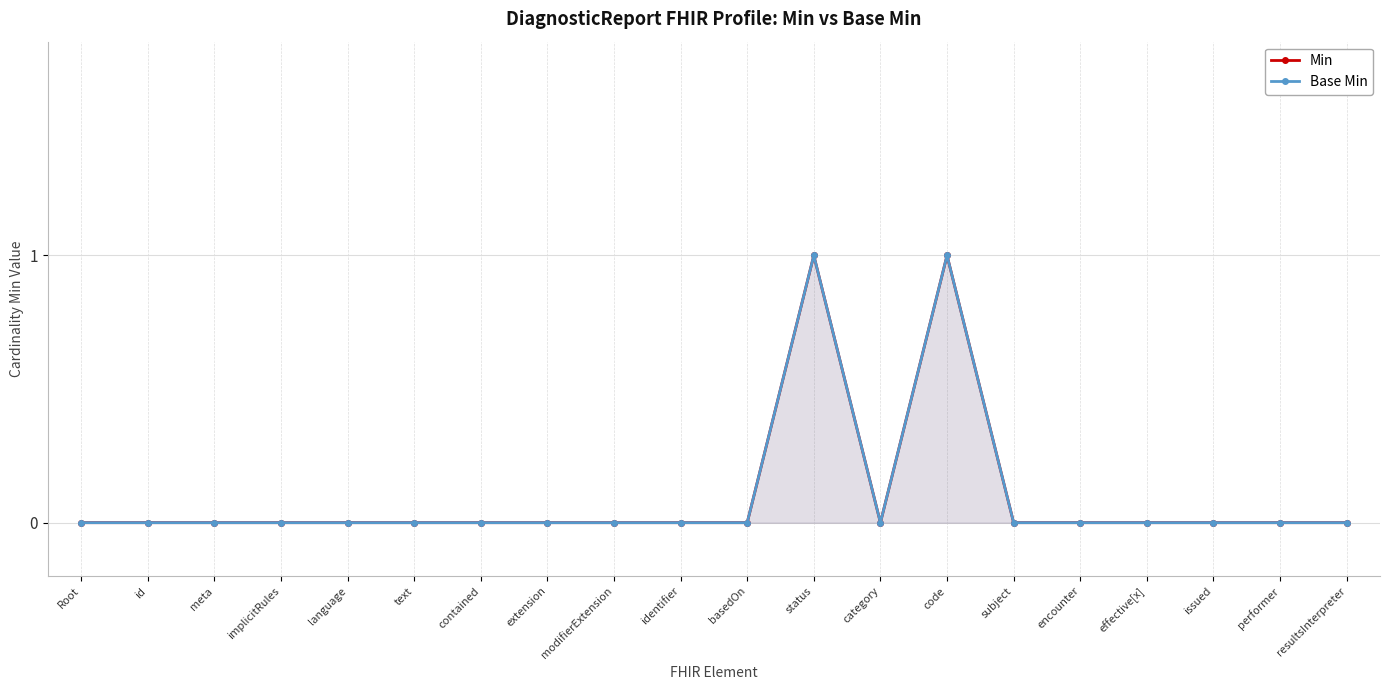

Is the value of Min at status greater than the value of Base Min at issued?

Yes